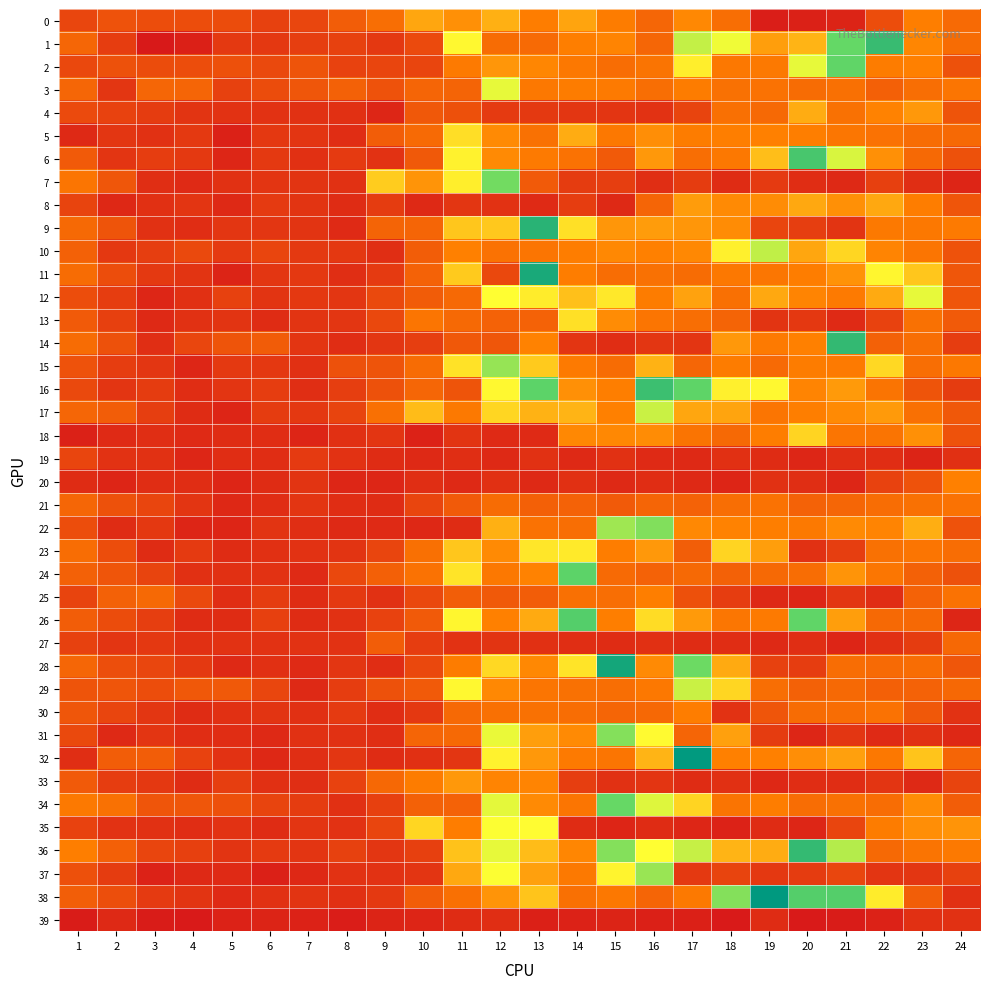

Rank the series at 7 from highest to lowest value.

3, 2, 0, 1, 34, 19, 10, 11, 12, 17, 21, 14, 36, 5, 35, 7, 9, 20, 38, 8, 13, 27, 23, 31, 4, 15, 30, 6, 33, 32, 16, 22, 26, 25, 24, 28, 29, 37, 18, 39